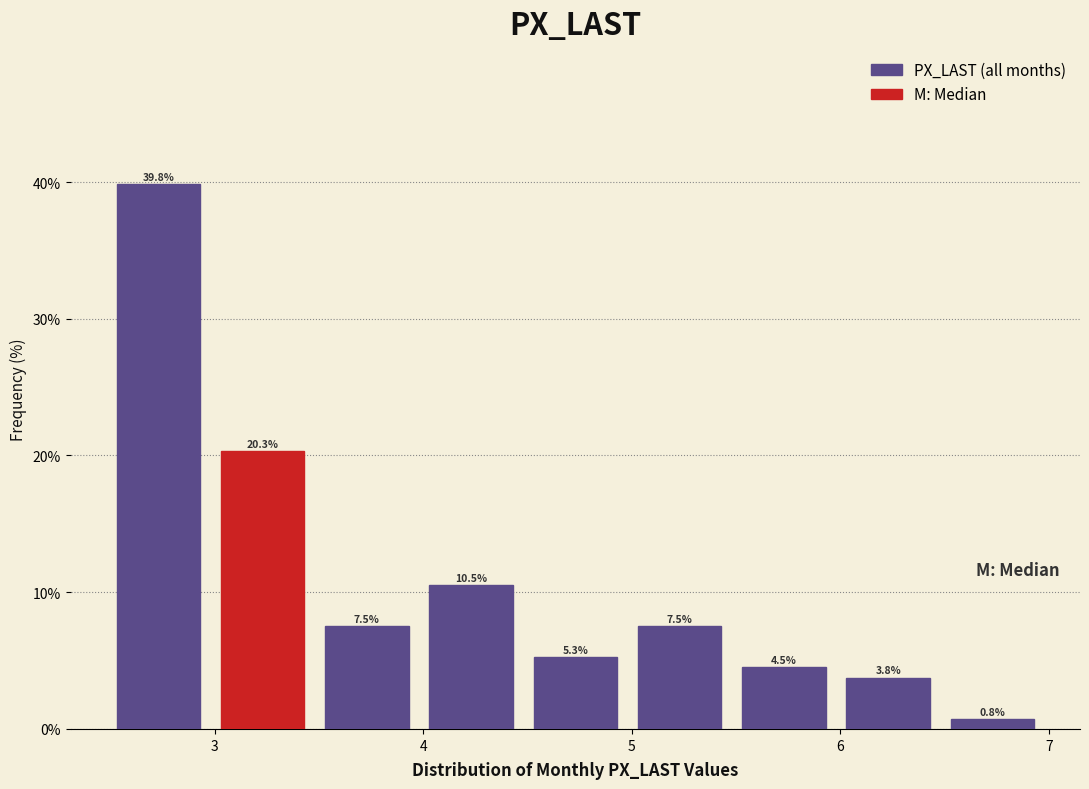

Which range on the x-axis has the tallest bar?

2.48 to 2.98